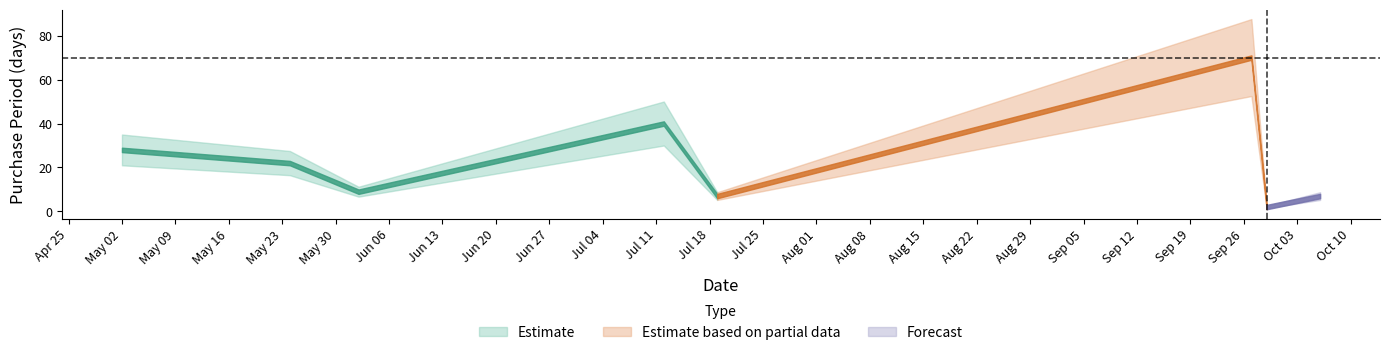

Where does the data first go above 22?

2017-05-02